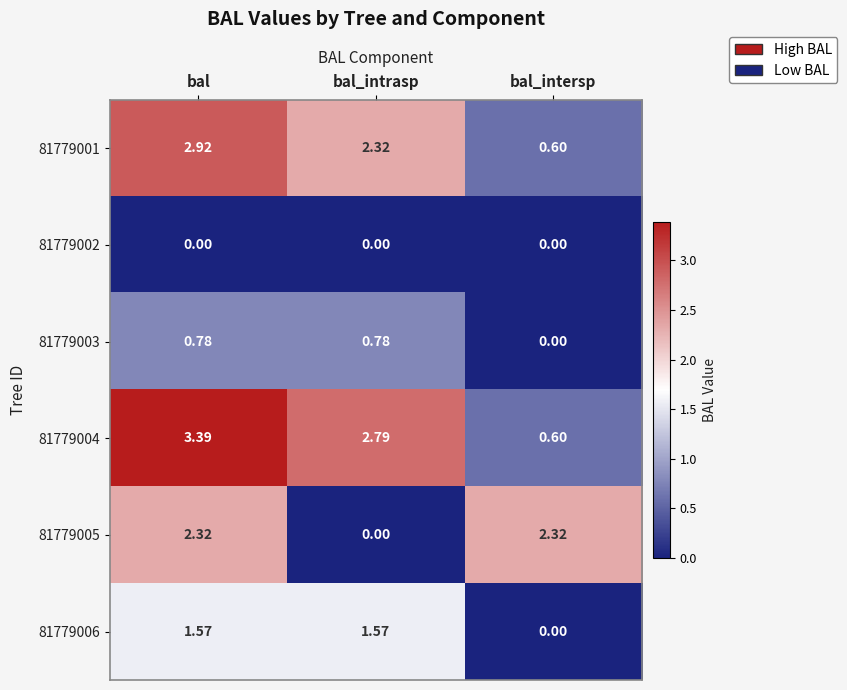

Between bal and bal_intersp, which series saw the biggest shift?

81779004